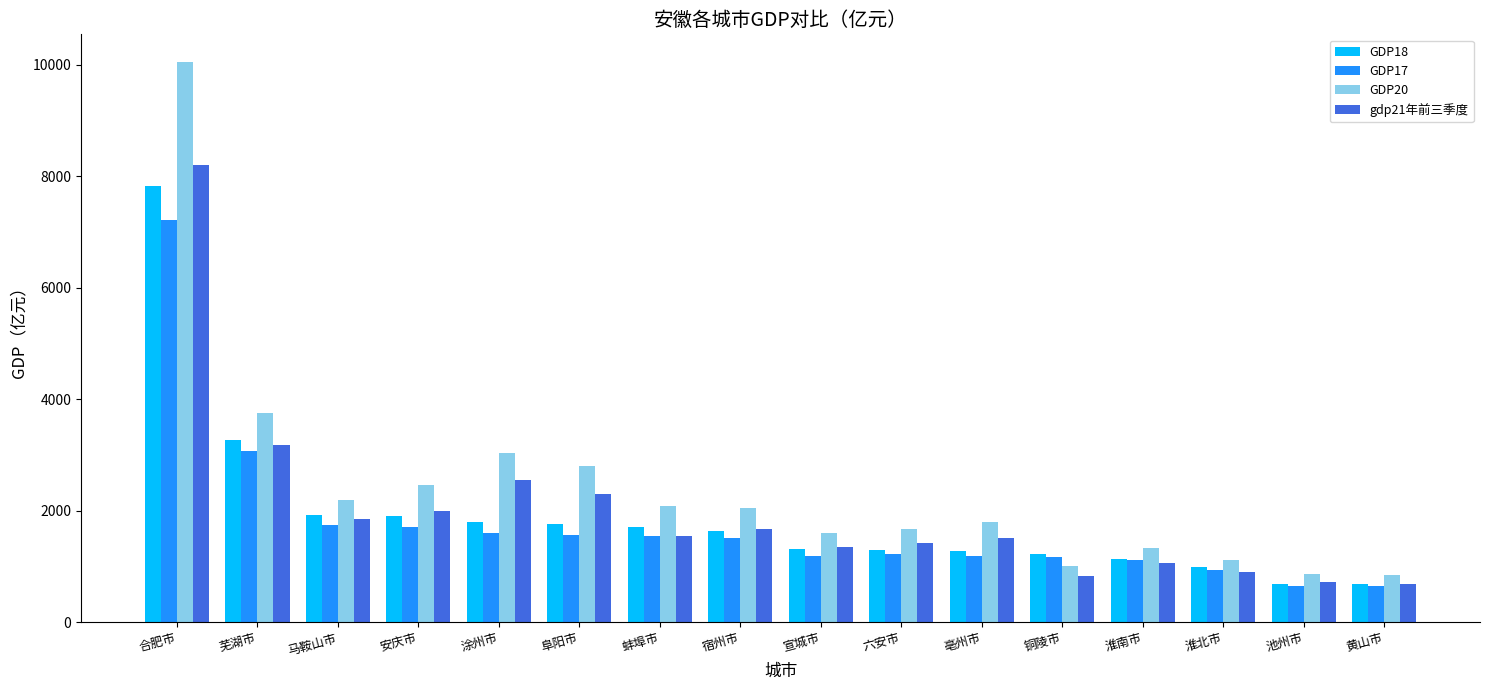

At which label does GDP20 first exceed 2045?

合肥市